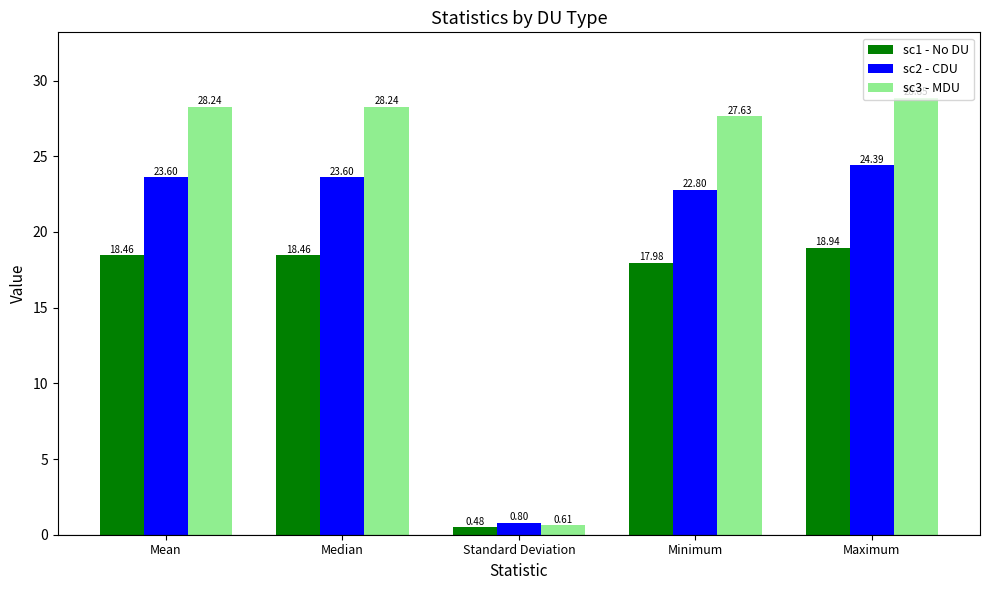

Rank the series at Mean from highest to lowest value.

sc3 - MDU, sc2 - CDU, sc1 - No DU